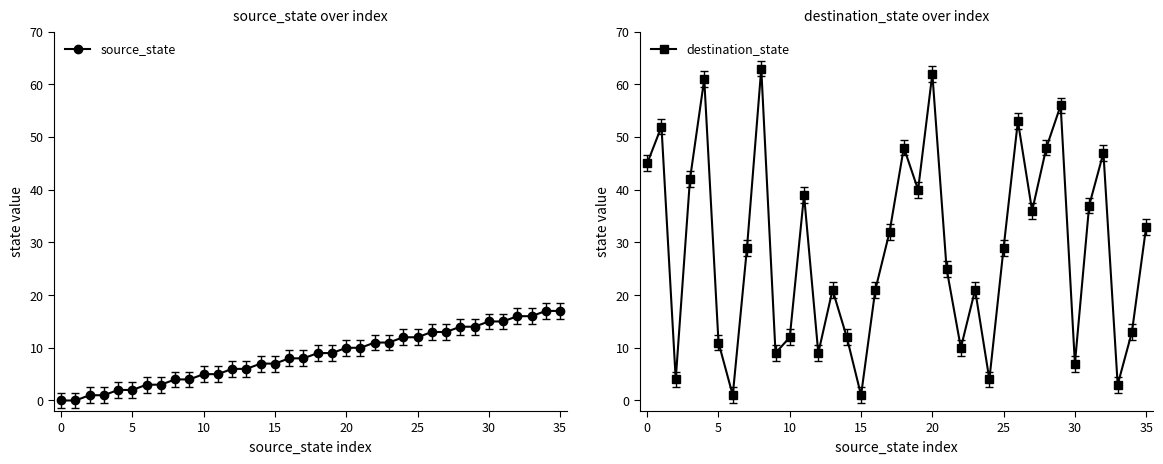

What is the difference between the maximum and second lowest values in the source_state series?

17